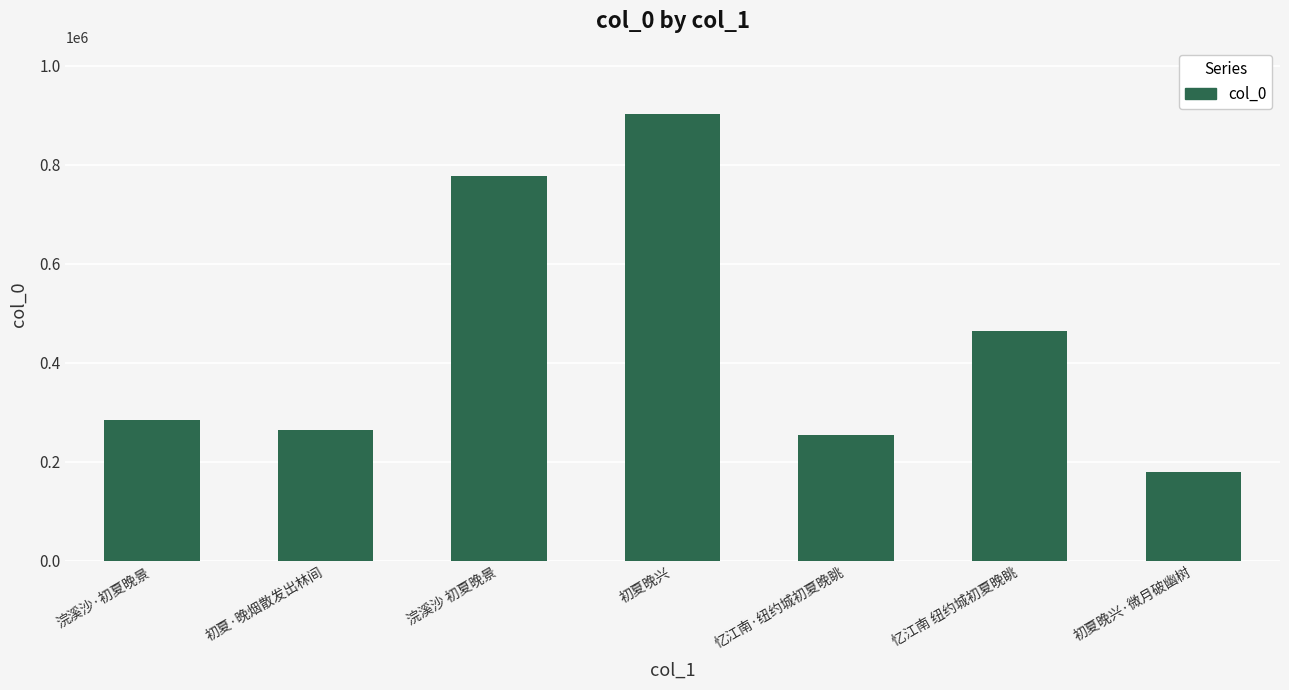

What is the smallest value displayed?

178274